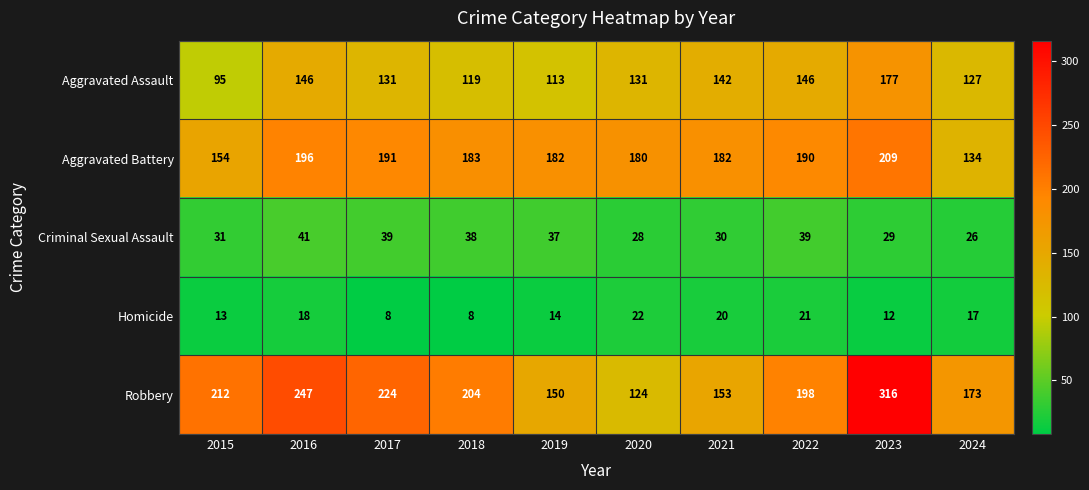

Between 2017 and 2022, which series saw the biggest shift?

Robbery